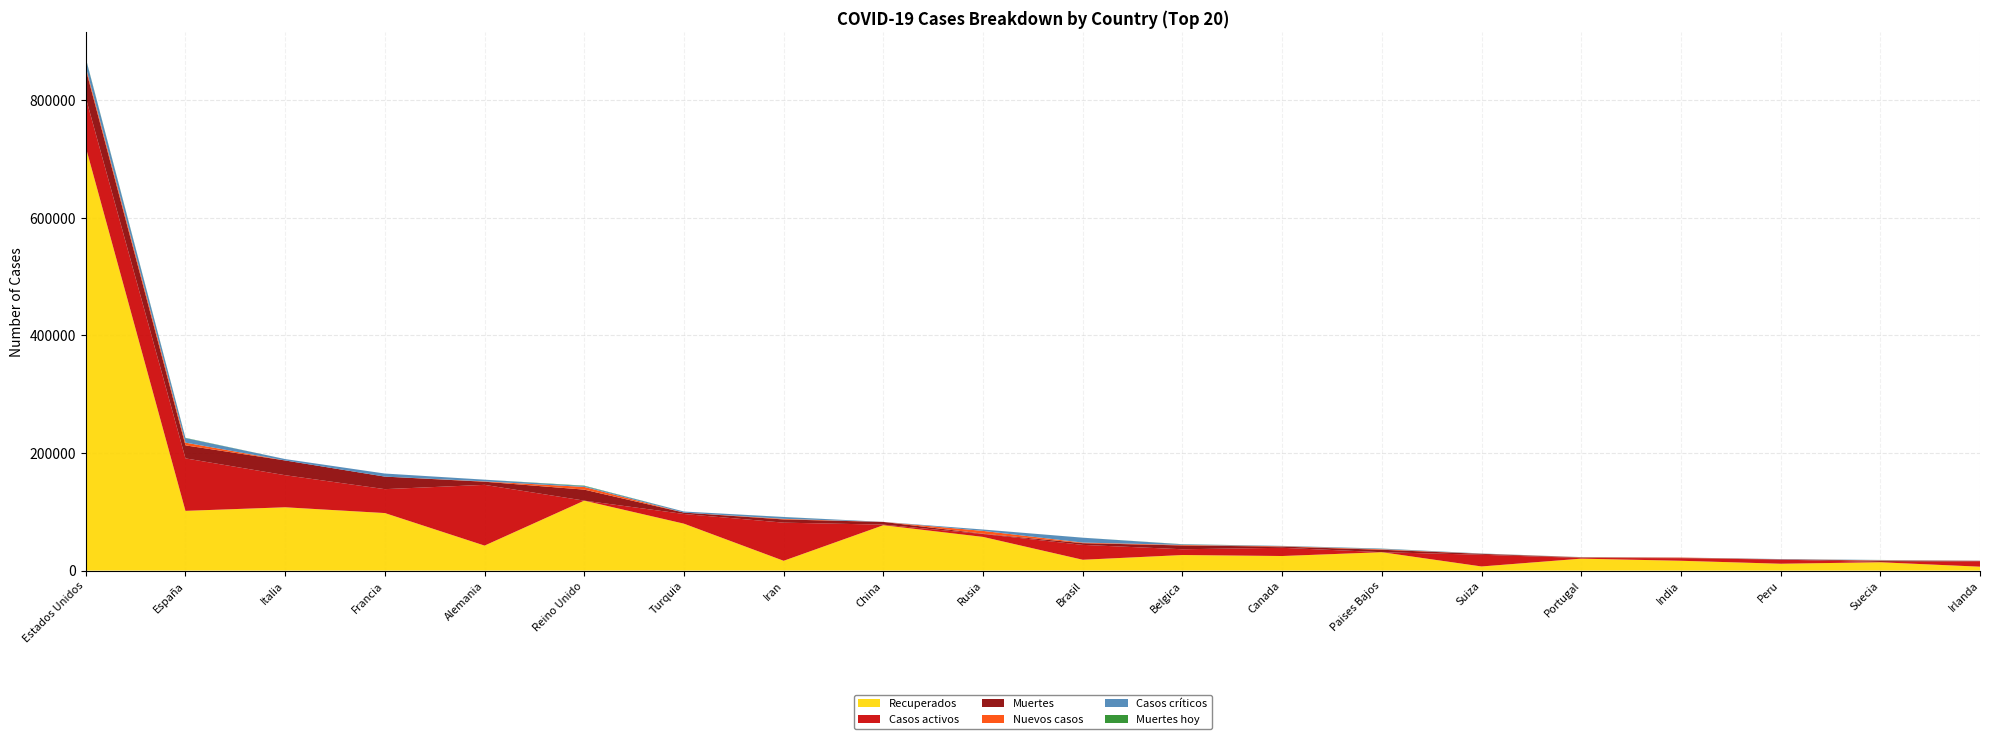

Reading left to right, transcribe all the data shown in this chart.

Recuperados: Estados Unidos=720196	España=101617	Italia=107699	Francia=97880	Alemania=42541	Reino Unido=118996	Turquia=79821	Iran=16702	China=77207	Rusia=57327	Brasil=18443	Belgica=26507	Canada=24810	Paises Bajos=31302	Suiza=7058	Portugal=20332	India=16735	Peru=11693	Suecia=14184	Irlanda=6669
Casos activos: Estados Unidos=84221	España=89250	Italia=54543	Francia=40657	Alemania=103300	Reino Unido=0	Turquia=16477	Iran=64843	China=959	Rusia=4891	Brasil=25318	Belgica=9800	Canada=13986	Paises Bajos=0	Suiza=19900	Portugal=1201	India=4376	Peru=7027	Suecia=550	Irlanda=9233
Muertes: Estados Unidos=48300	España=22157	Italia=25085	Francia=21340	Alemania=5354	Reino Unido=18738	Turquia=2376	Iran=5481	China=4632	Rusia=555	Brasil=2940	Belgica=6490	Canada=2028	Paises Bajos=4177	Suiza=1538	Portugal=820	India=686	Peru=530	Suecia=2021	Irlanda=769
Nuevos casos: Estados Unidos=4000	España=4635	Italia=0	Francia=0	Alemania=547	Reino Unido=4583	Turquia=0	Iran=1030	China=10	Rusia=4774	Brasil=944	Belgica=908	Canada=634	Paises Bajos=887	Suiza=228	Portugal=371	India=427	Peru=0	Suecia=751	Irlanda=0
Casos críticos: Estados Unidos=14344	España=7705	Italia=2384	Francia=5218	Alemania=2908	Reino Unido=1559	Turquia=1814	Iran=3105	China=63	Rusia=2300	Brasil=8318	Belgica=993	Canada=557	Paises Bajos=1008	Suiza=386	Portugal=204	India=0	Peru=396	Suecia=533	Irlanda=147
Muertes hoy: Estados Unidos=641	España=440	Italia=0	Francia=0	Alemania=39	Reino Unido=638	Turquia=0	Iran=90	China=0	Rusia=42	Brasil=34	Belgica=228	Canada=54	Paises Bajos=123	Suiza=29	Portugal=35	India=5	Peru=0	Suecia=84	Irlanda=0